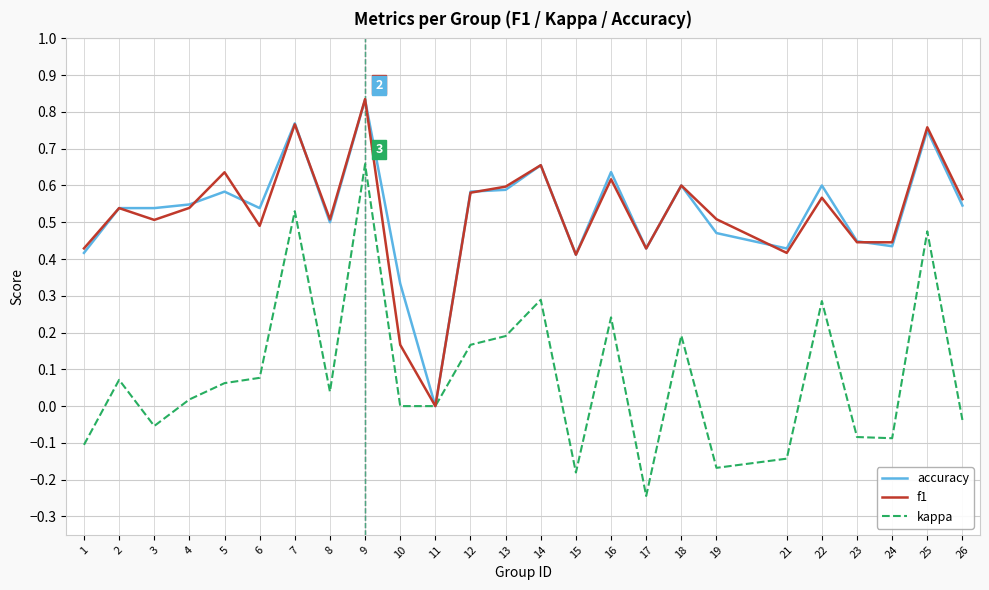

Rank the series at 10 from lowest to highest value.

kappa, f1, accuracy